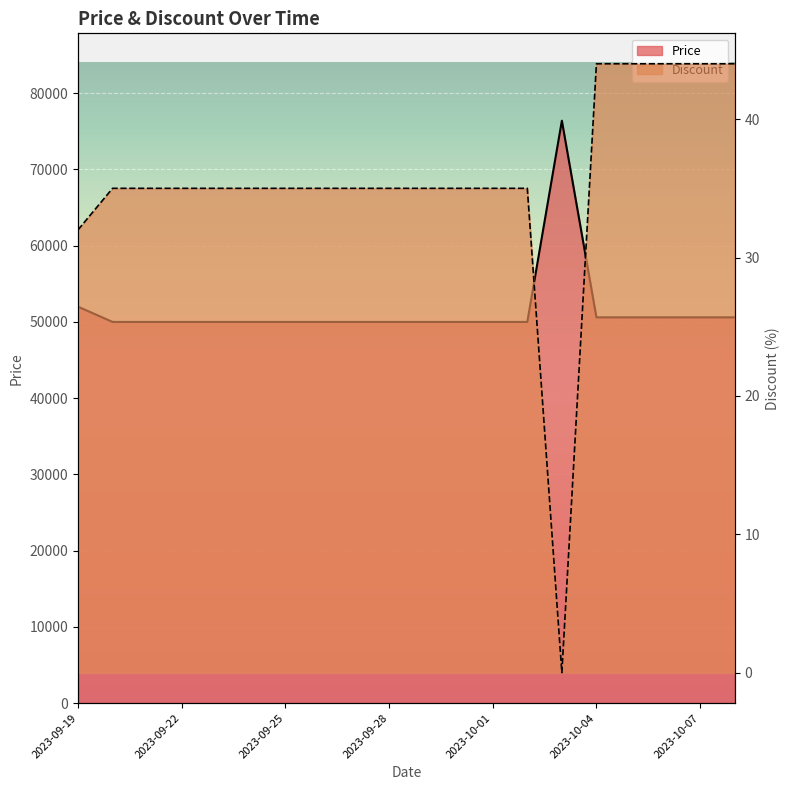

Reading left to right, extract all data points from this chart.

Price: 2023-09-19=52000	2023-09-20=50000	2023-09-21=50000	2023-09-22=50000	2023-09-23=50000	2023-09-24=50000	2023-09-25=50000	2023-09-26=50000	2023-09-27=50000	2023-09-28=50000	2023-09-29=50000	2023-09-30=50000	2023-10-01=50000	2023-10-02=50000	2023-10-03=76400	2023-10-04=50600	2023-10-05=50600	2023-10-06=50600	2023-10-07=50600	2023-10-08=50600
Discount: 2023-09-19=32	2023-09-20=35	2023-09-21=35	2023-09-22=35	2023-09-23=35	2023-09-24=35	2023-09-25=35	2023-09-26=35	2023-09-27=35	2023-09-28=35	2023-09-29=35	2023-09-30=35	2023-10-01=35	2023-10-02=35	2023-10-03=0	2023-10-04=44	2023-10-05=44	2023-10-06=44	2023-10-07=44	2023-10-08=44